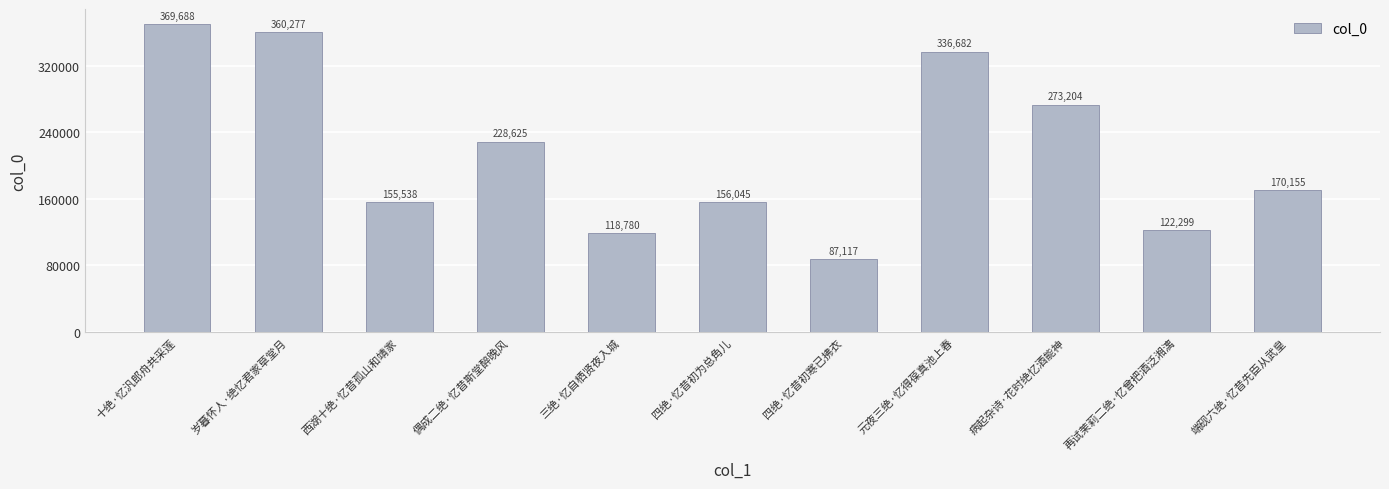

Between 元夜三绝·忆得葆真池上春 and 西湖十绝·忆昔孤山和靖家, which is larger?

元夜三绝·忆得葆真池上春